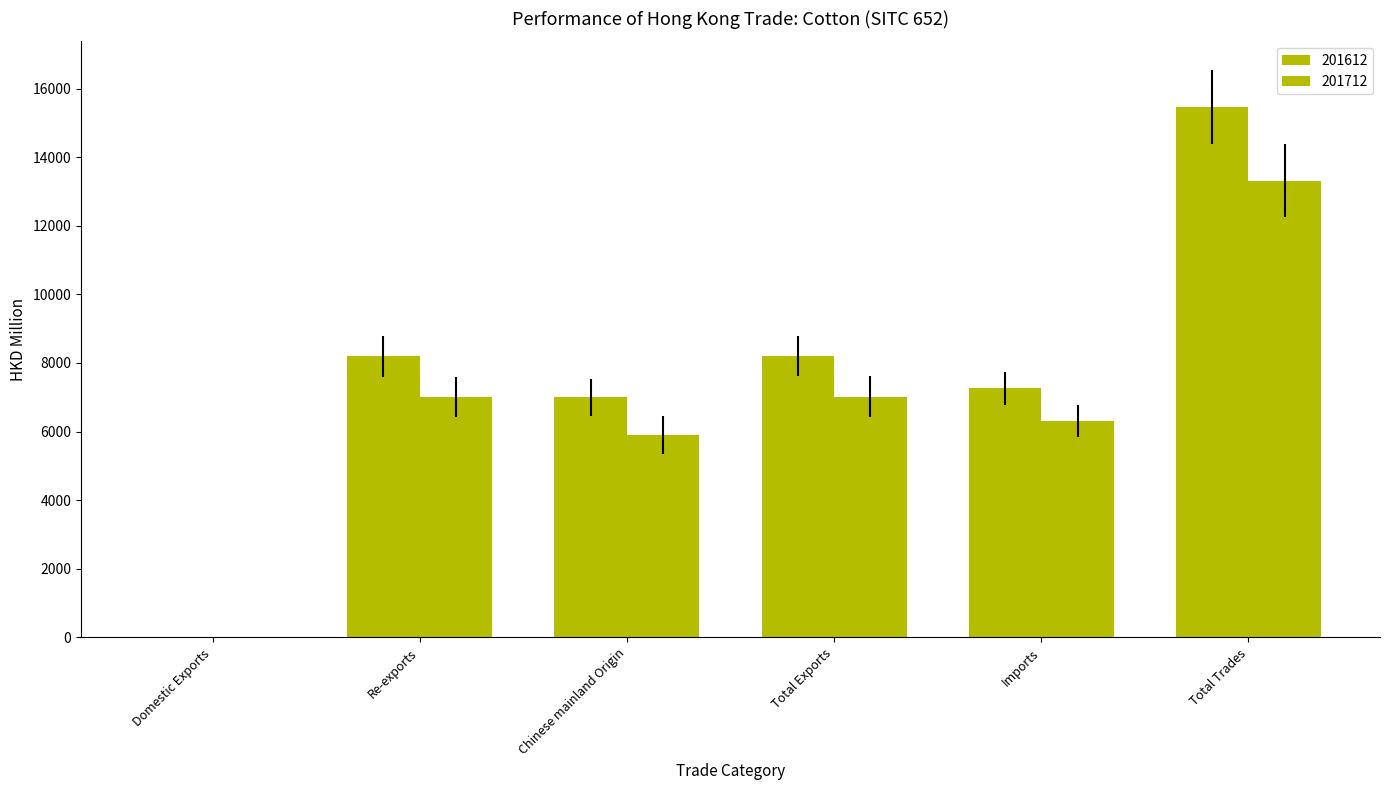

What is the value of the 201712 bar at the 5th from the left?

6308.0